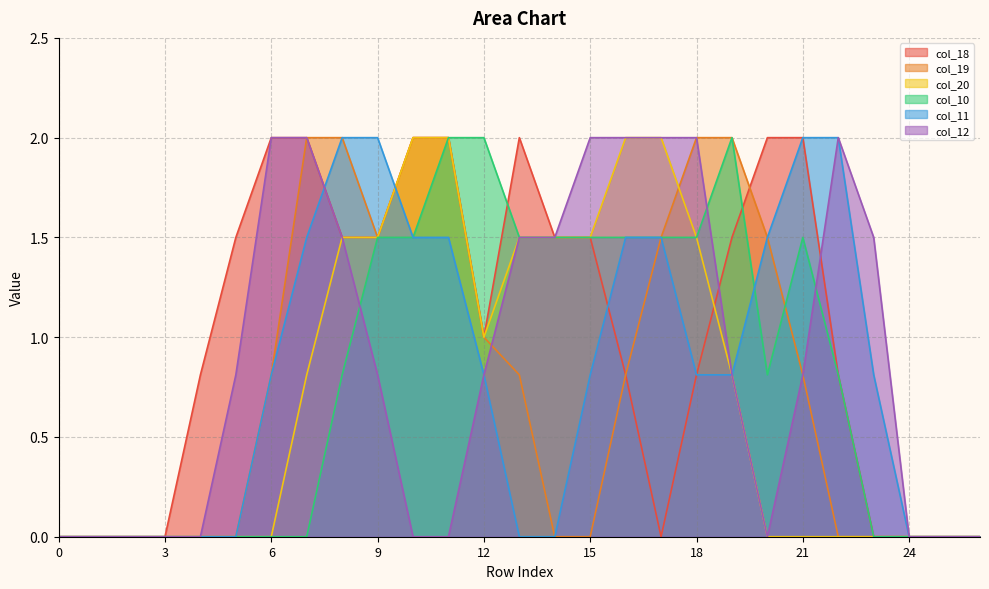

Which series has the largest total across all categories?

col_18